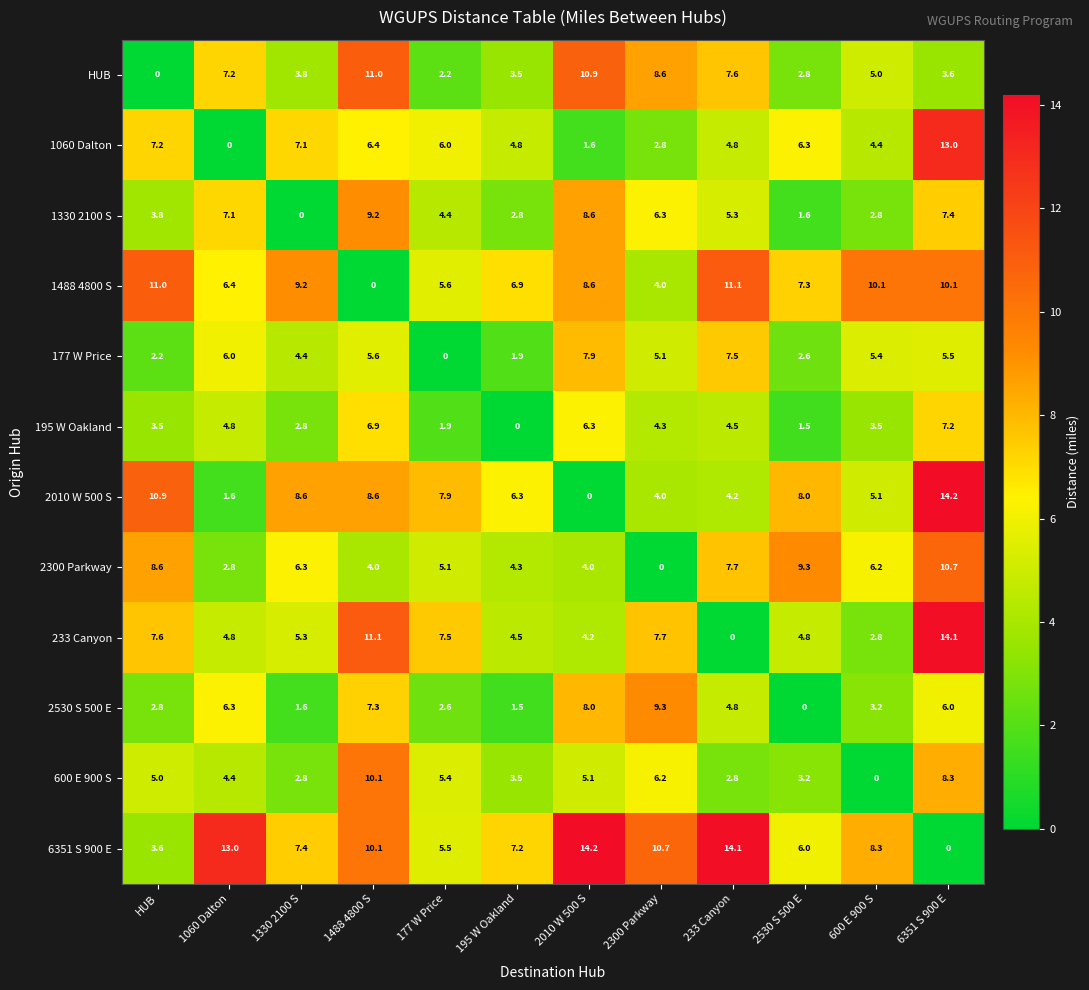

Is it true that 2300 Parkway equals 2.2 at 195 W Oakland?

False